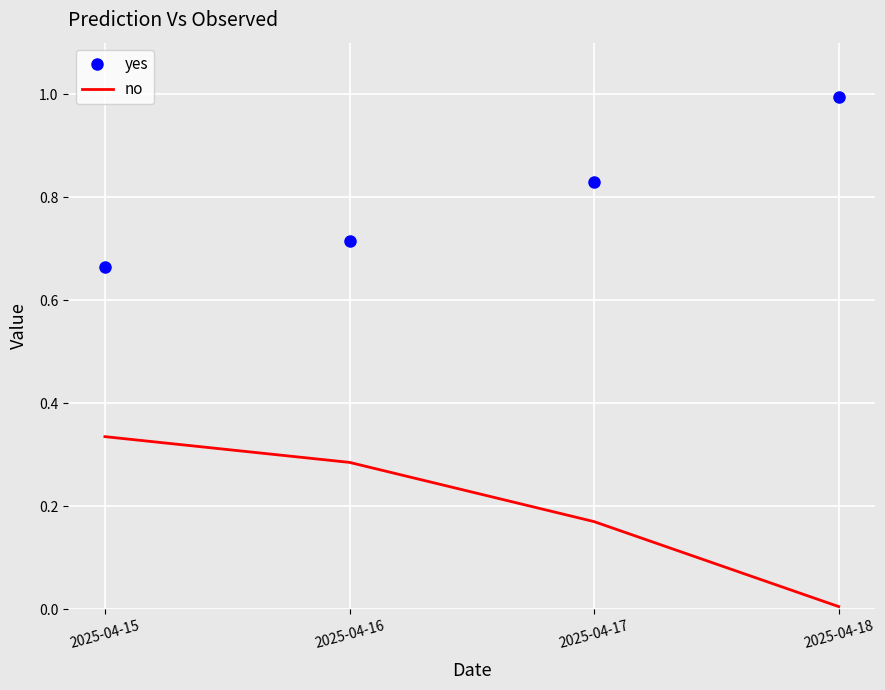

Count the number of categories in the chart.

4